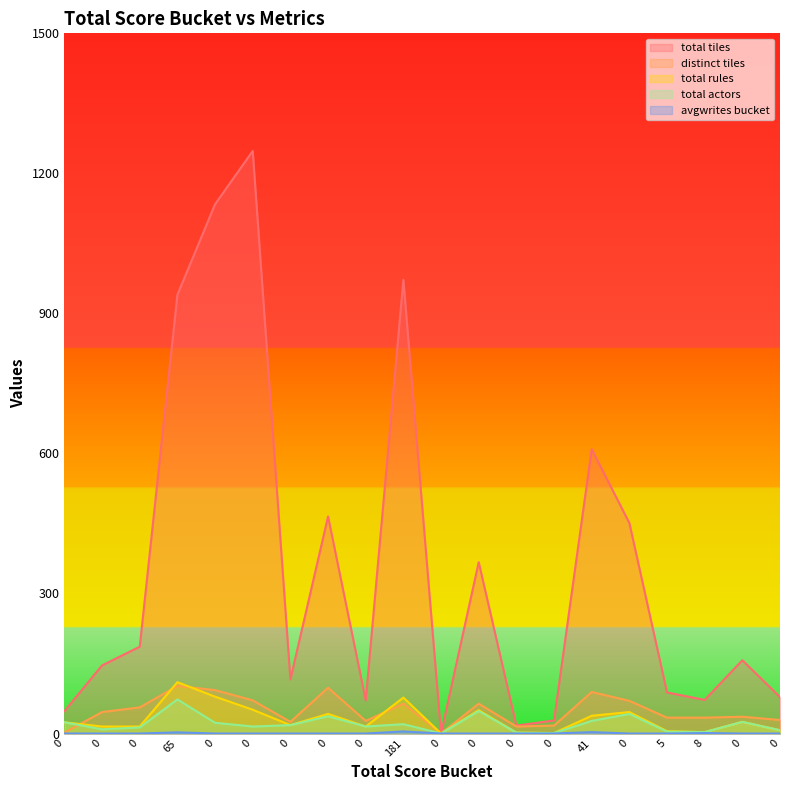

Reading right to left, transcribe all the data shown in this chart.

total tiles: 0=78.0	0=157.0	8=72.0	5=88.0	0=451.0	41=609.0	0=28.0	0=17.0	0=367.0	0=0.0	181=972.0	0=71.0	0=465.0	0=116.0	0=1248.0	0=1134.0	65=940.0	0=186.0	0=146.0	0=48.0
distinct tiles: 0=29.0	0=36.0	8=34.0	5=34.0	0=70.0	41=89.0	0=17.0	0=15.0	0=64.0	0=0.0	181=64.0	0=27.0	0=98.0	0=25.0	0=71.0	0=93.0	65=102.0	0=56.0	0=46.0	0=2.0
total rules: 0=7.0	0=25.0	8=3.0	5=5.0	0=46.0	41=38.0	0=1.0	0=2.0	0=50.0	0=0.0	181=77.0	0=15.0	0=42.0	0=18.0	0=51.0	0=79.0	65=110.0	0=15.0	0=15.0	0=24.0
total actors: 0=7.0	0=25.0	8=3.0	5=4.0	0=42.0	41=27.0	0=1.0	0=2.0	0=48.0	0=0.0	181=20.0	0=15.0	0=37.0	0=18.0	0=15.0	0=23.0	65=73.0	0=13.0	0=9.0	0=24.0
avgwrites bucket: 0=0.0	0=0.0	8=1.0	5=0.0	0=0.0	41=3.0	0=0.0	0=0.0	0=0.0	0=0.0	181=4.5	0=0.0	0=0.0	0=0.0	0=0.0	0=0.0	65=2.5	0=0.0	0=0.0	0=0.0